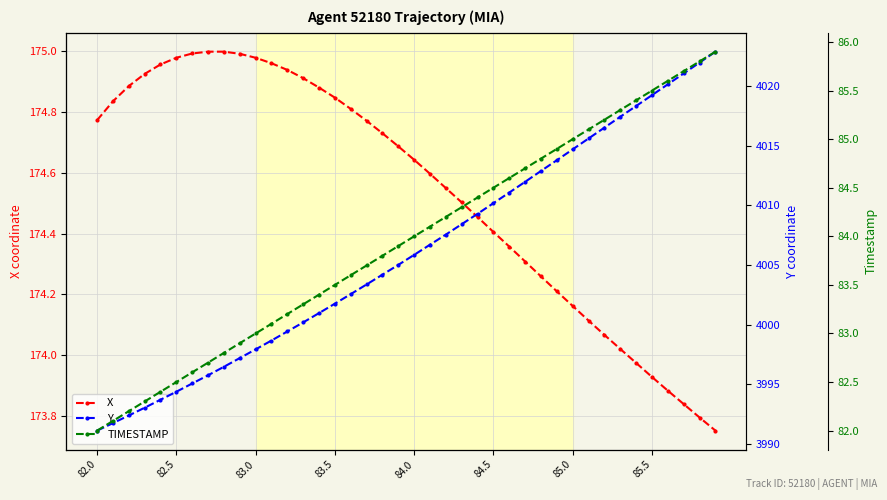

What position from the right is 13?

27